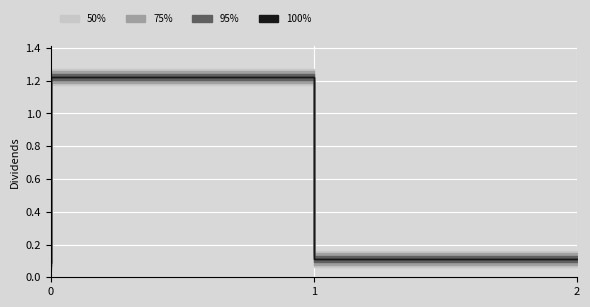

Count the number of categories in the chart.

3